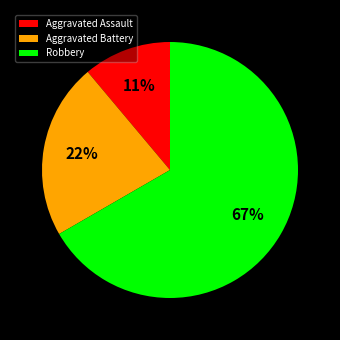

Is it true that Robbery is 58% of the pie?

False